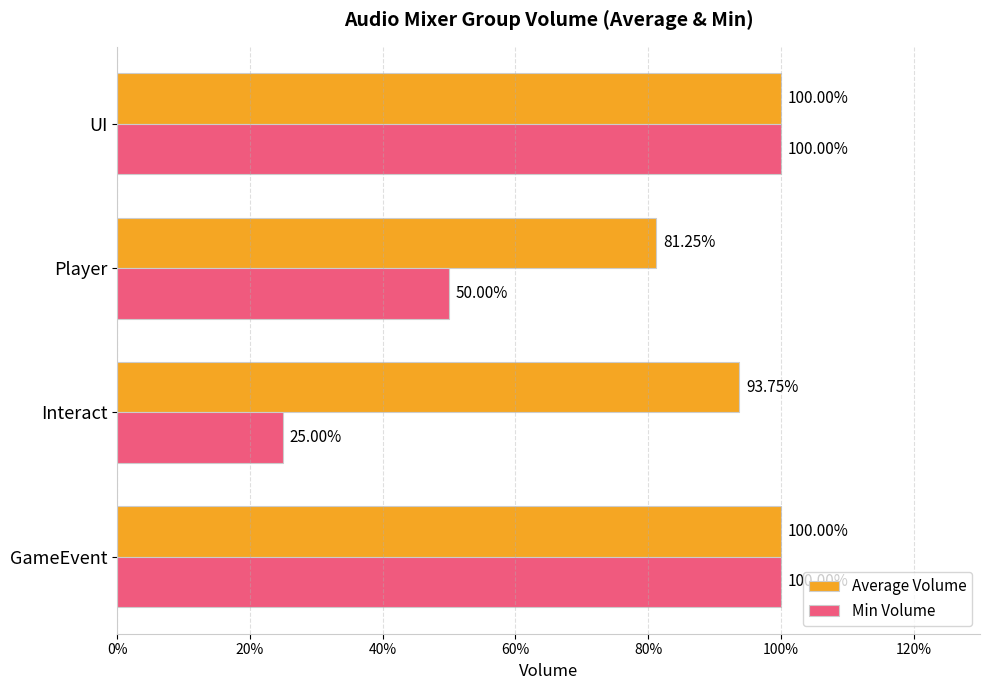

What is the lowest value of the Min Volume series?

0.2